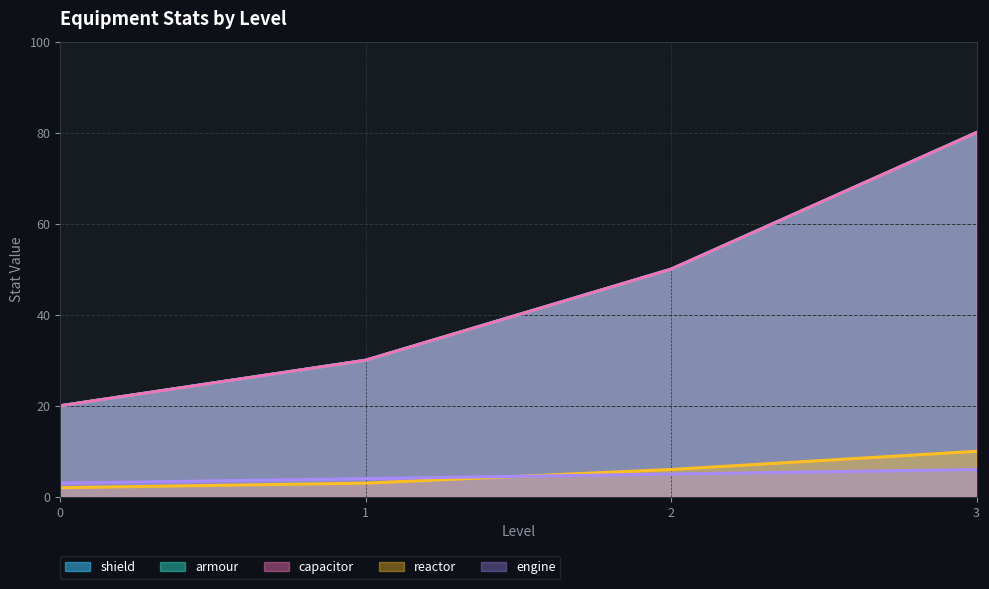

Which series has the largest total across all categories?

shield